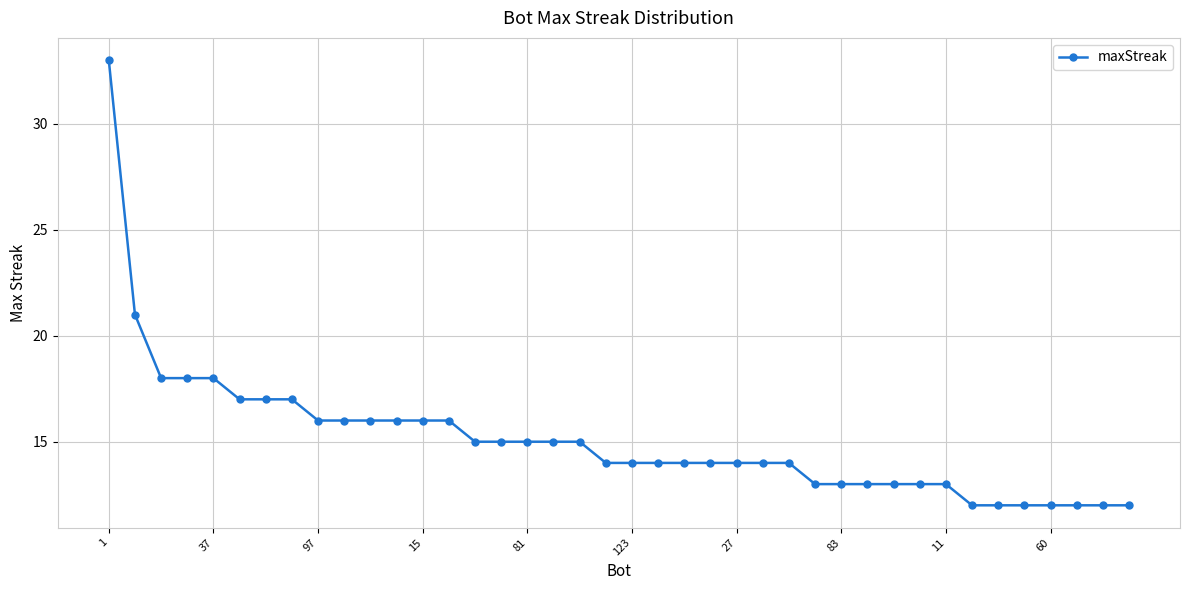

What is the value of the 27th point from the left?

14